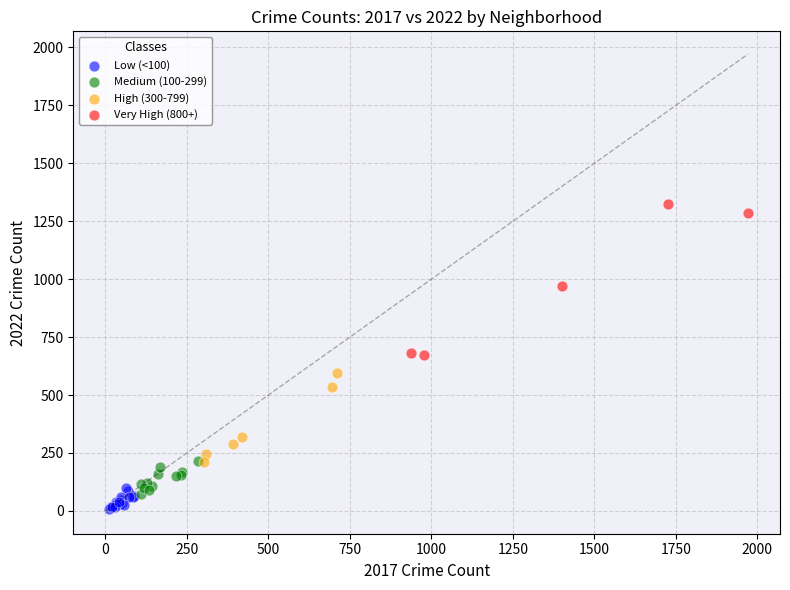

Which series contains the lowest Y value?

Low (<100)